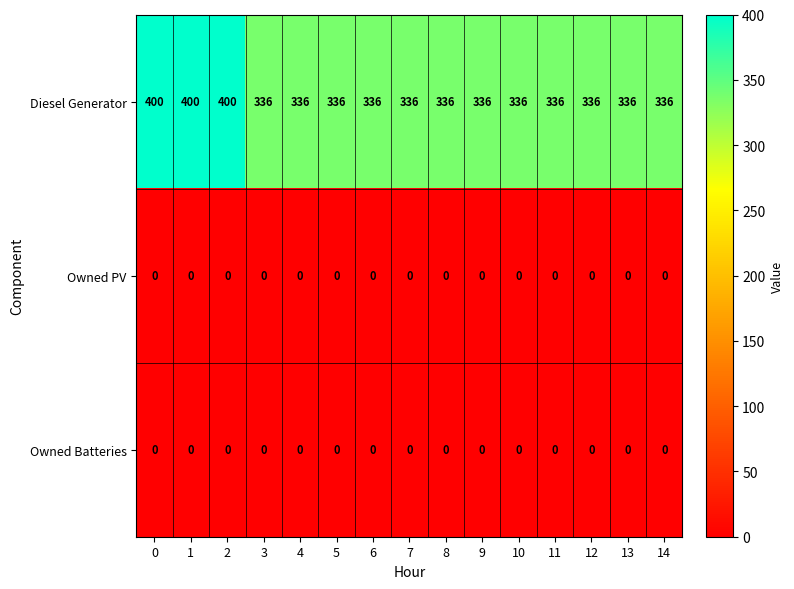

What value does the Diesel Generator series have at 1, to the nearest 5?

400